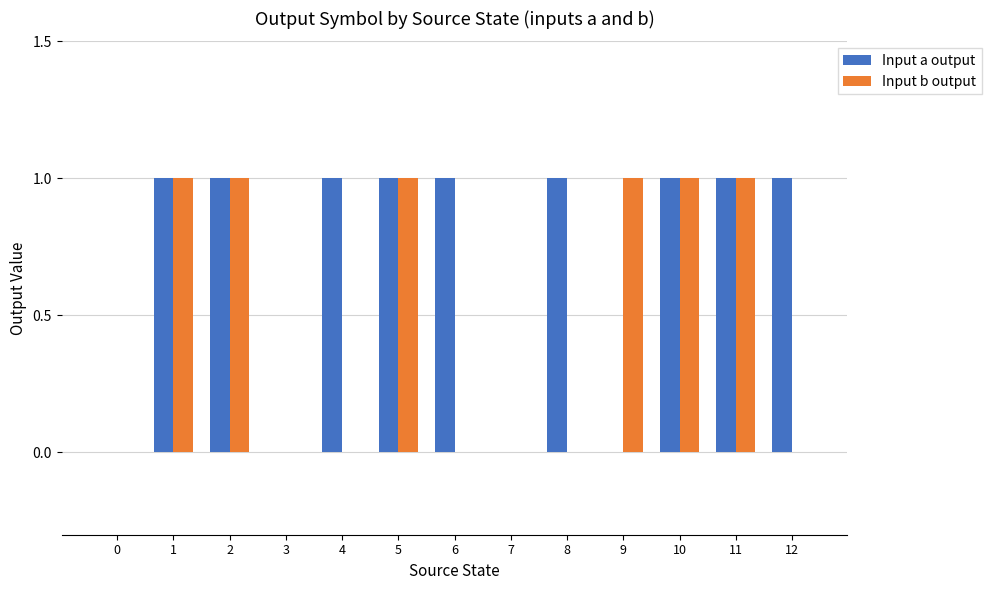

What is the sum of all Input b output values?

6